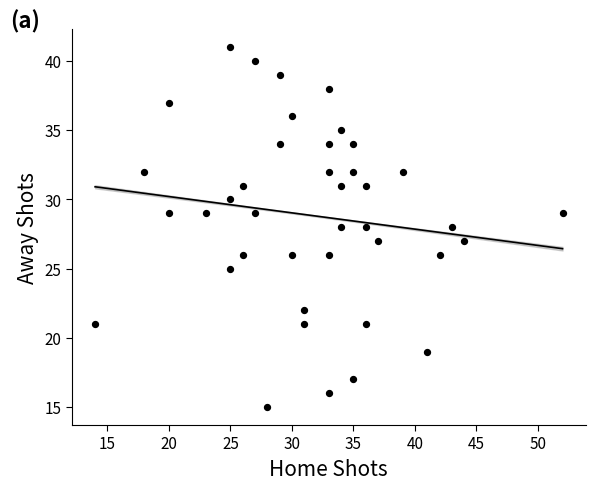

What is the range of X values (max minus min)?

38